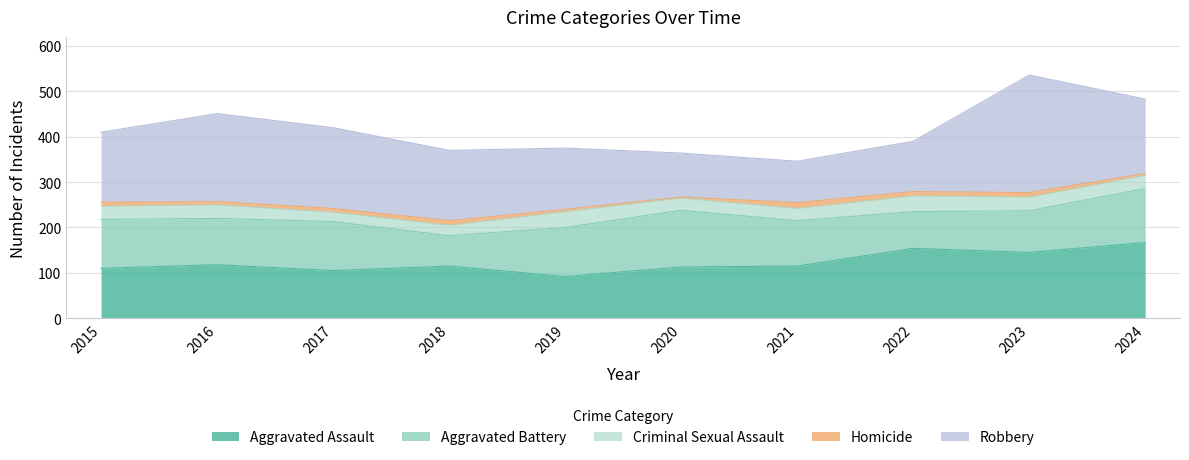

At 2018, list the series in order from largest to smallest.

Robbery, Aggravated Assault, Aggravated Battery, Criminal Sexual Assault, Homicide